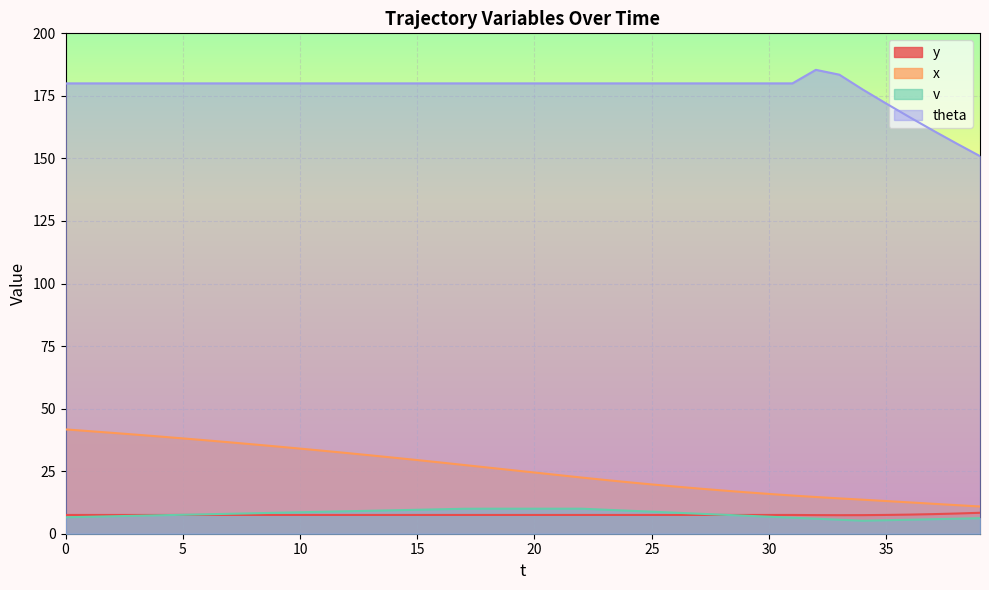

What is the difference between the maximum and minimum values in the v series?

4.8